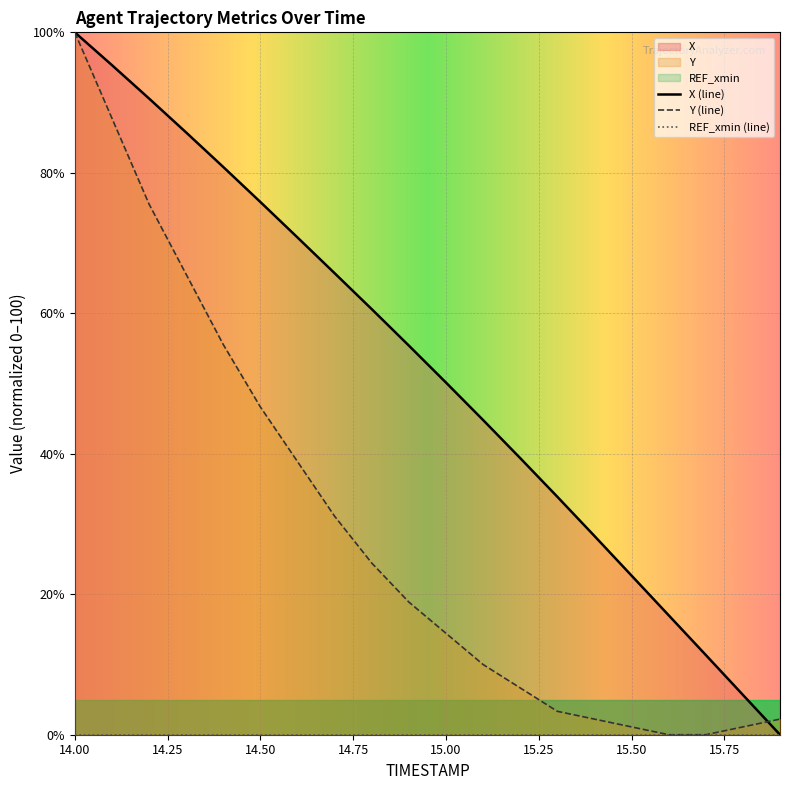

Does the chart display data point markers on the line(s)?

No